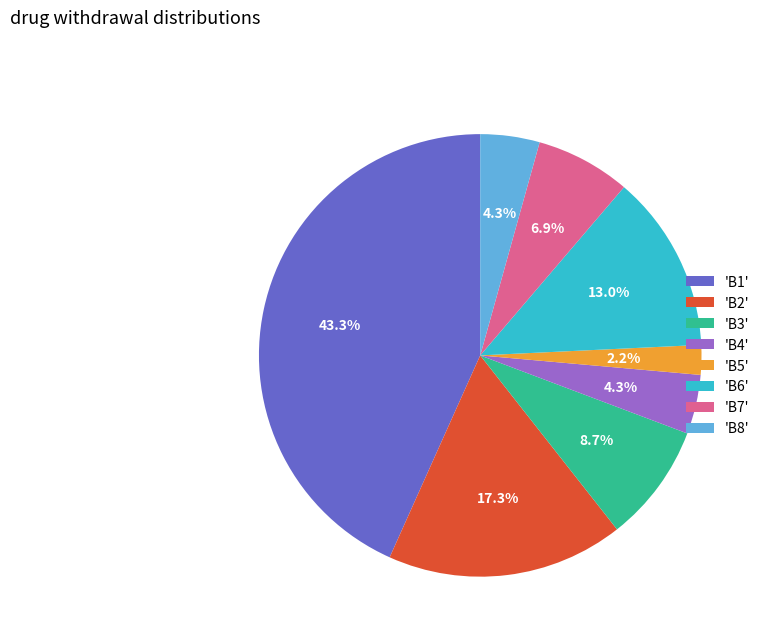

Combined, do 'B4' and 'B5' account for over 50%?

No